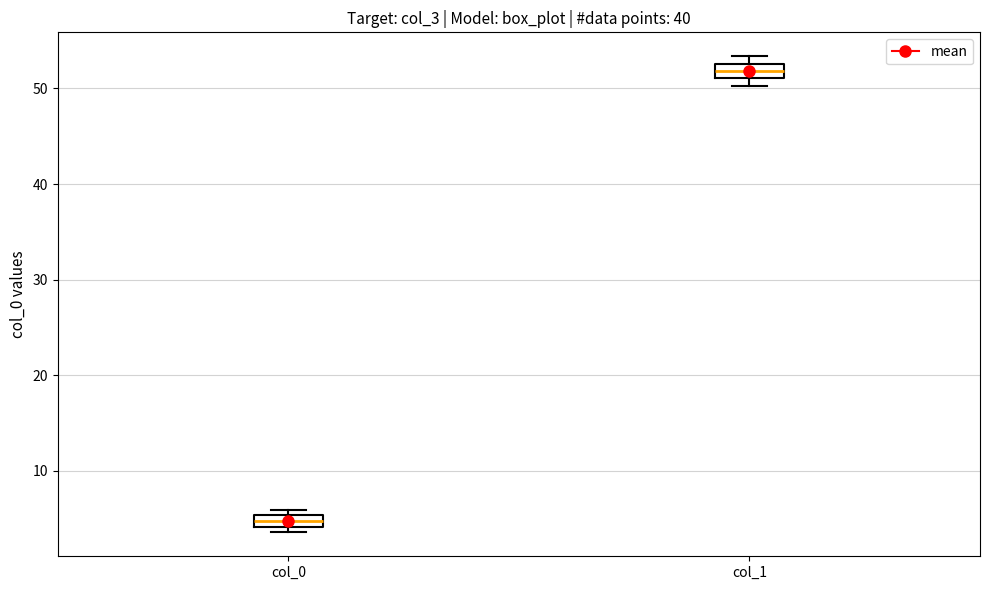

Where does the median line of the box for col_1 sit on the y-axis? The values are not printed on the chart, so give them approximately, as read against the axis.

52